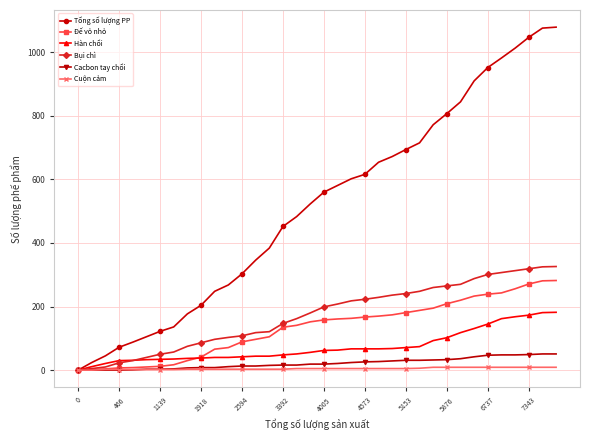

At how many categories does at least one series exceed 366?

22